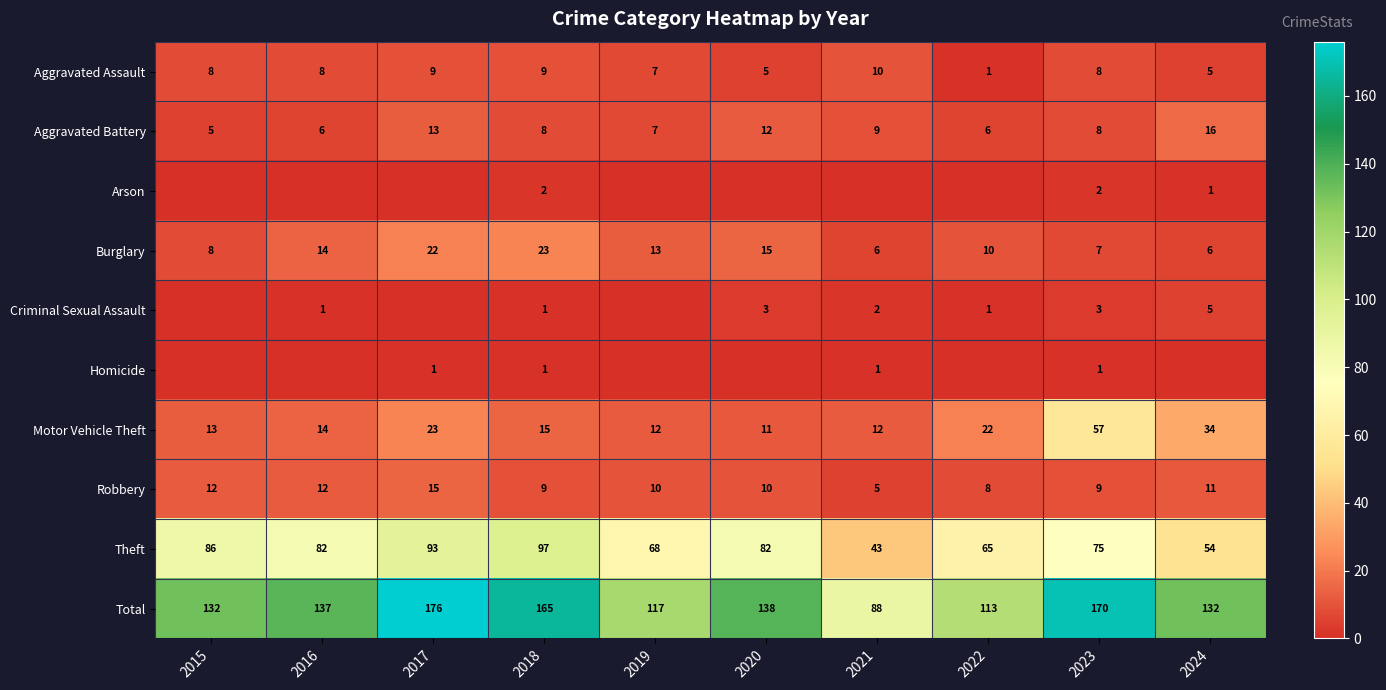

What is the minimum value for Burglary?

6